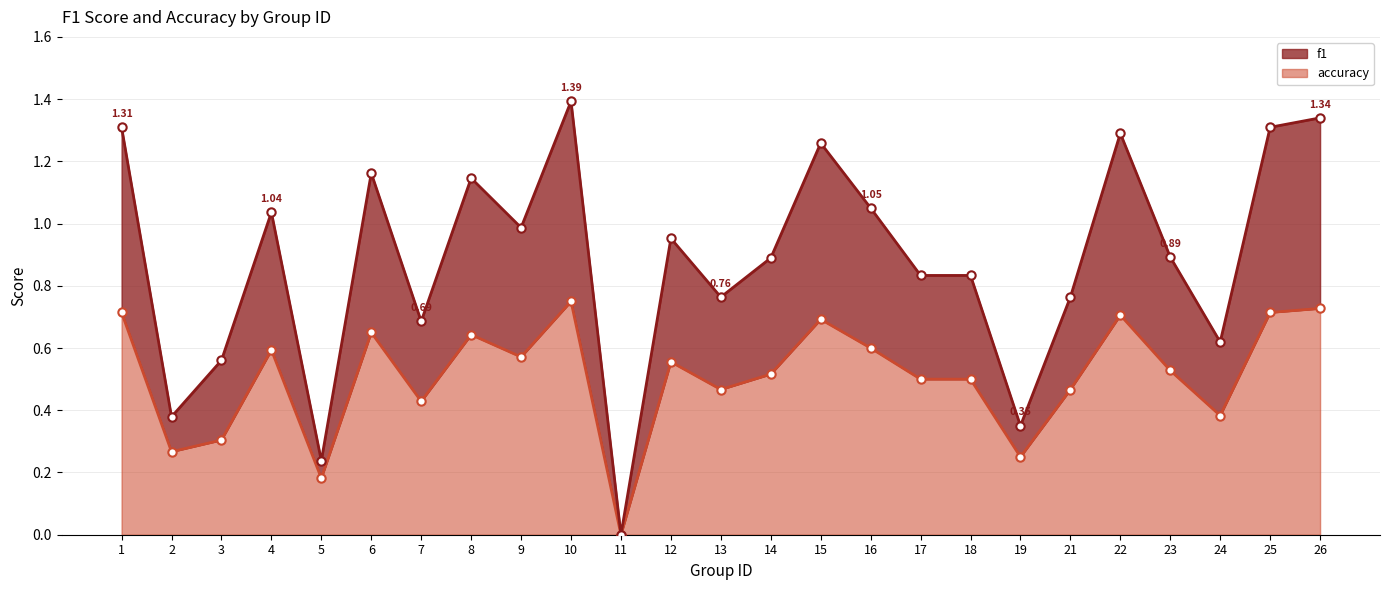

How many interior local valleys does the accuracy series have?

8